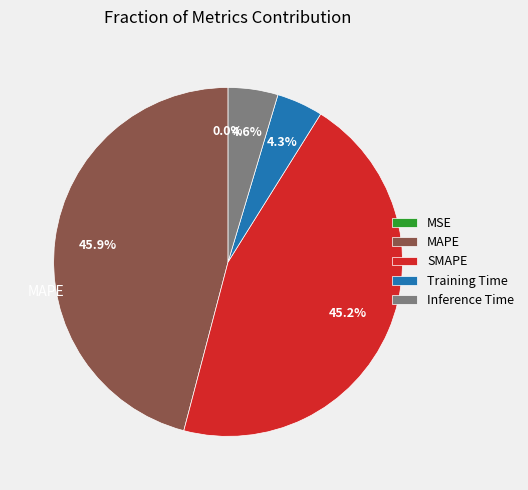

How much of the chart is everything except SMAPE?

54.8%